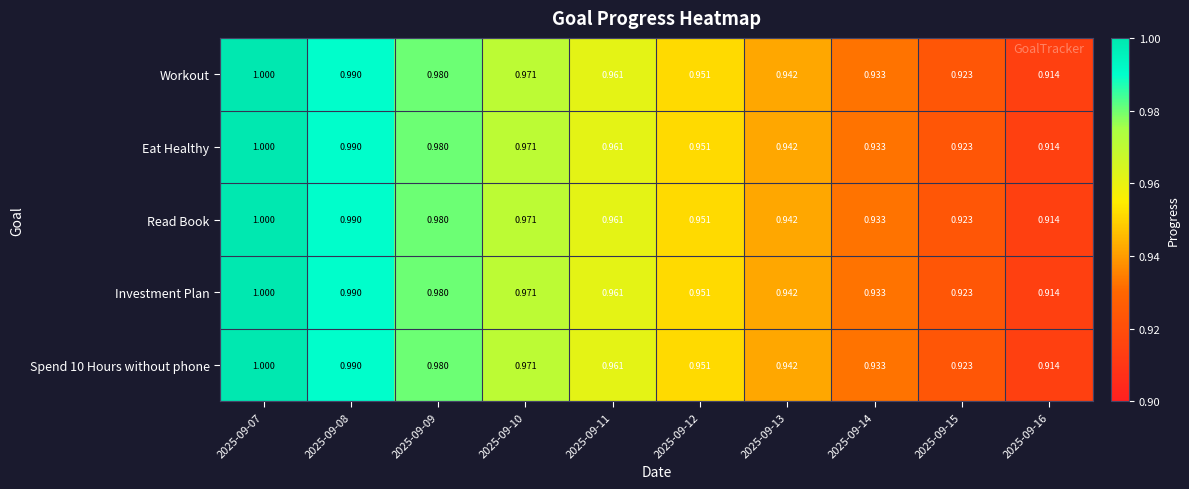

How many data points does each series have?

10